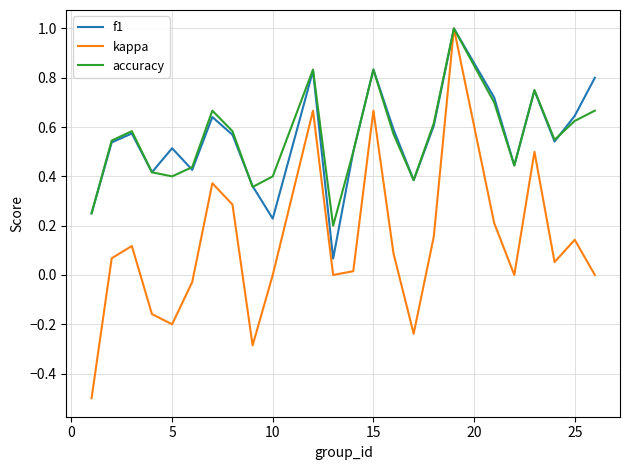

Which series has the largest range (max minus min)?

kappa